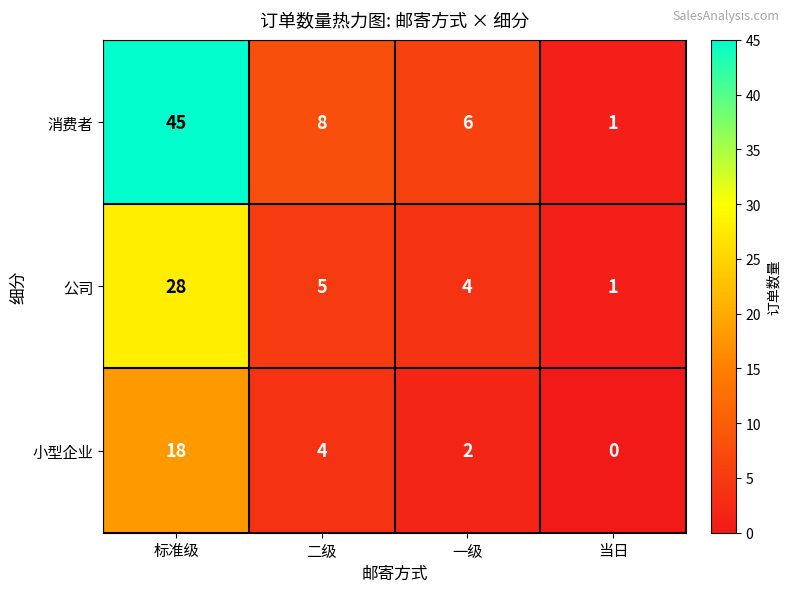

Which category has the lowest value across all series?

当日